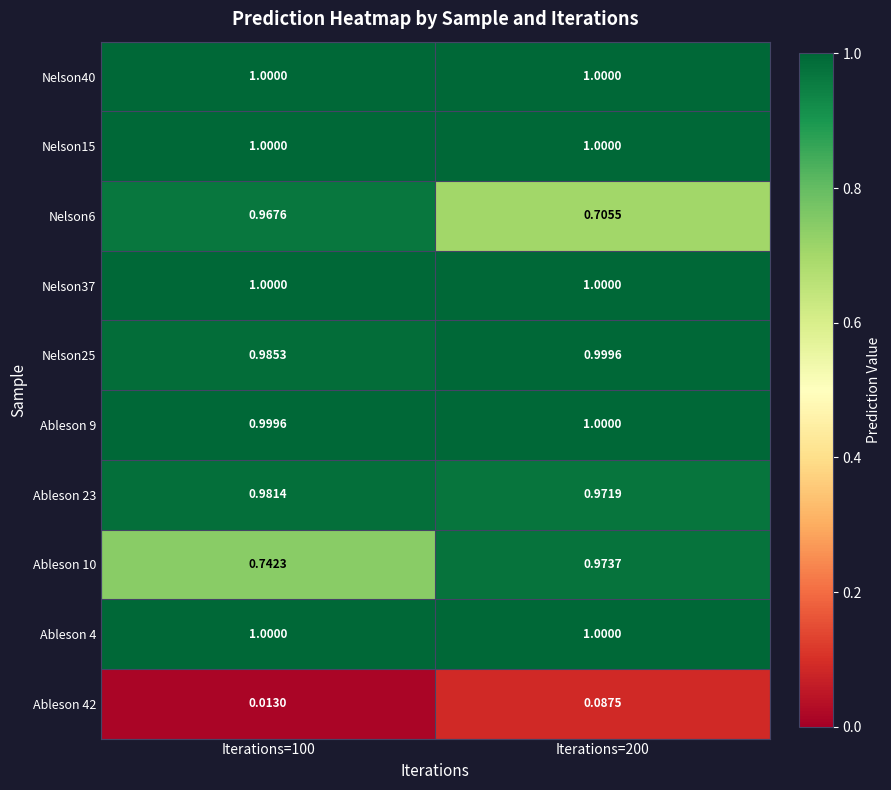

How many series are shown in this chart?

10